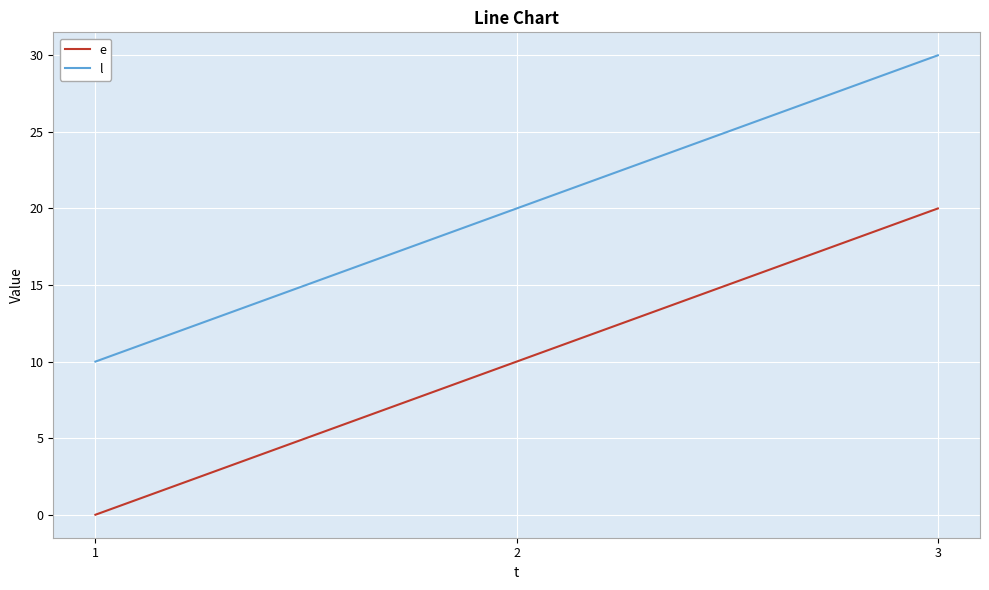

Read the l value at 1.

10